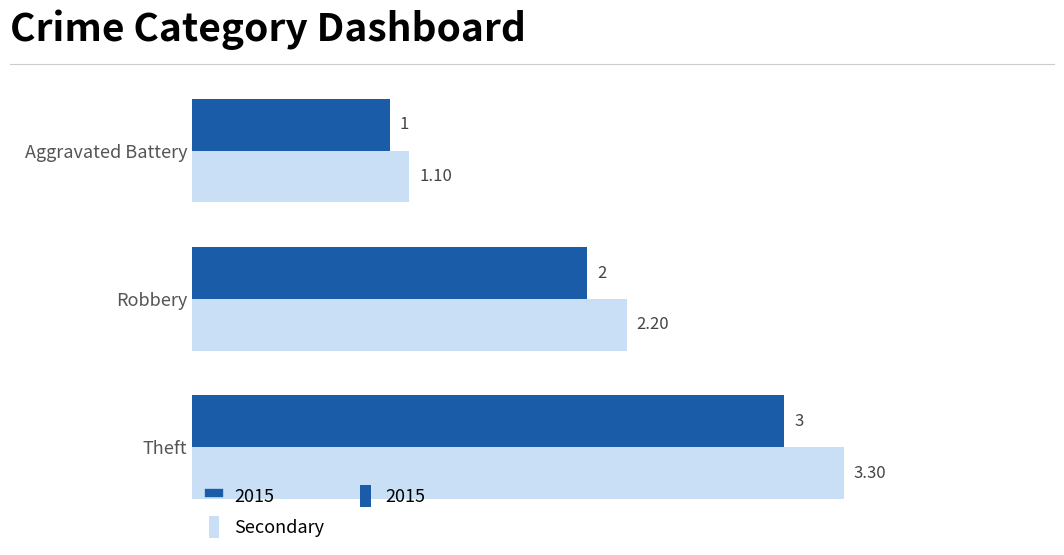

What is the average value of the 2015 series?

2.0